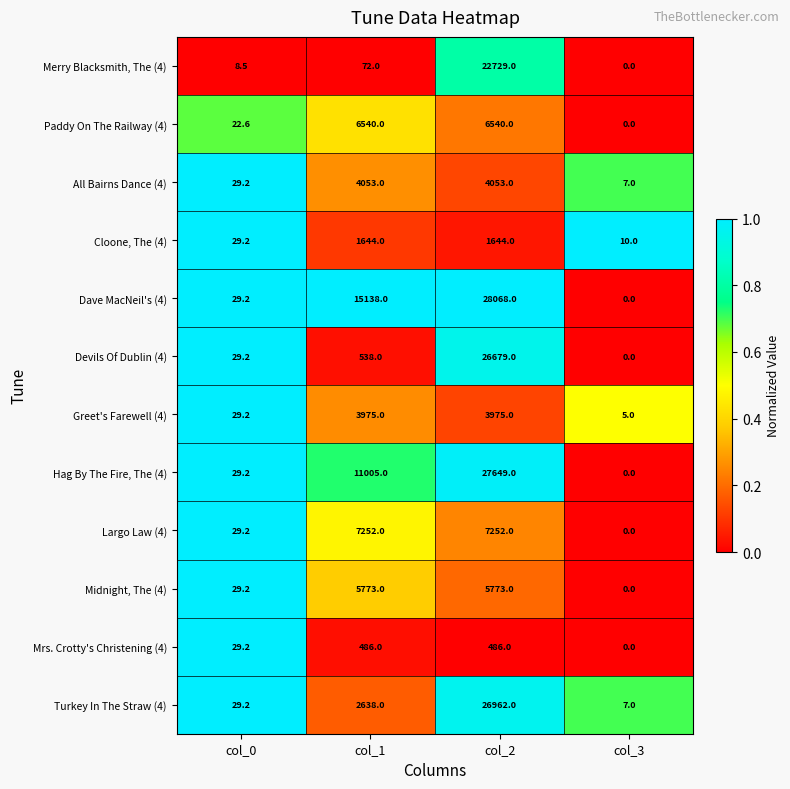

True or false: Cloone, The (4) has a value of 29.2 at col_0.

True